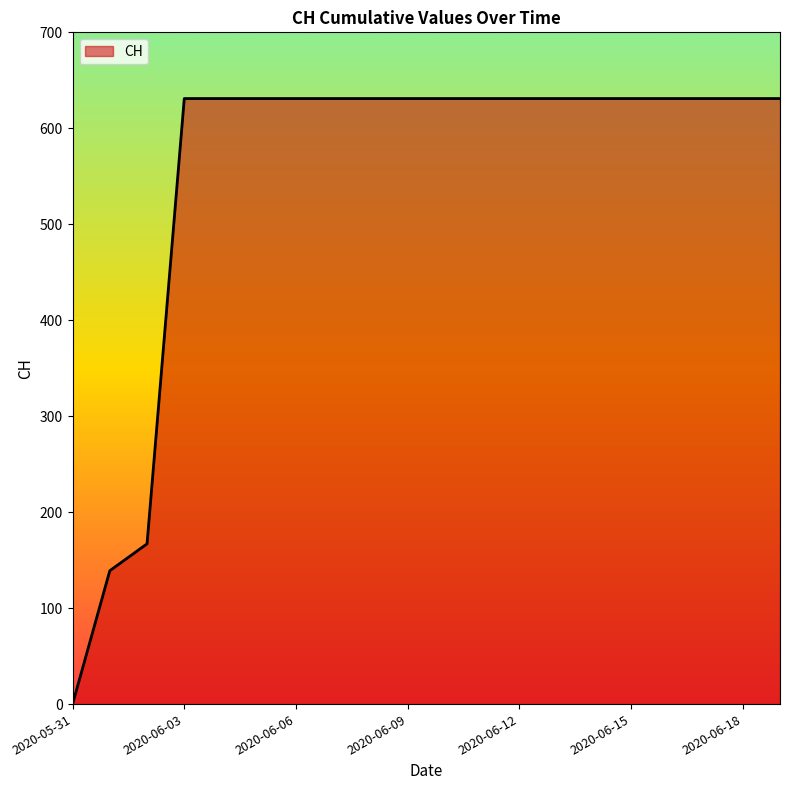

What is the greatest value displayed?

631